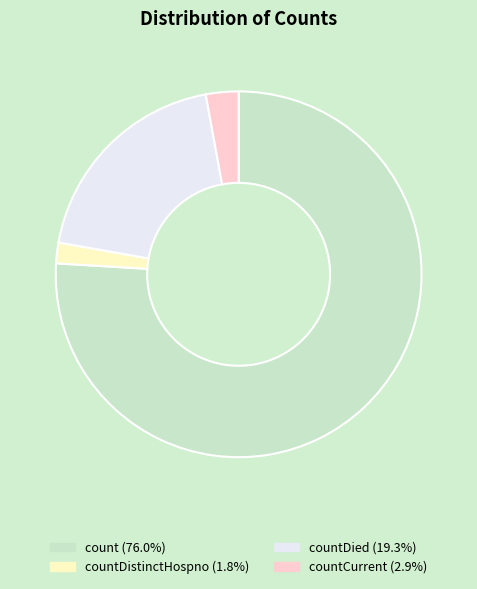

Do countDistinctHospno (1.8%) and countDied (19.3%) together represent more than half of the pie?

No